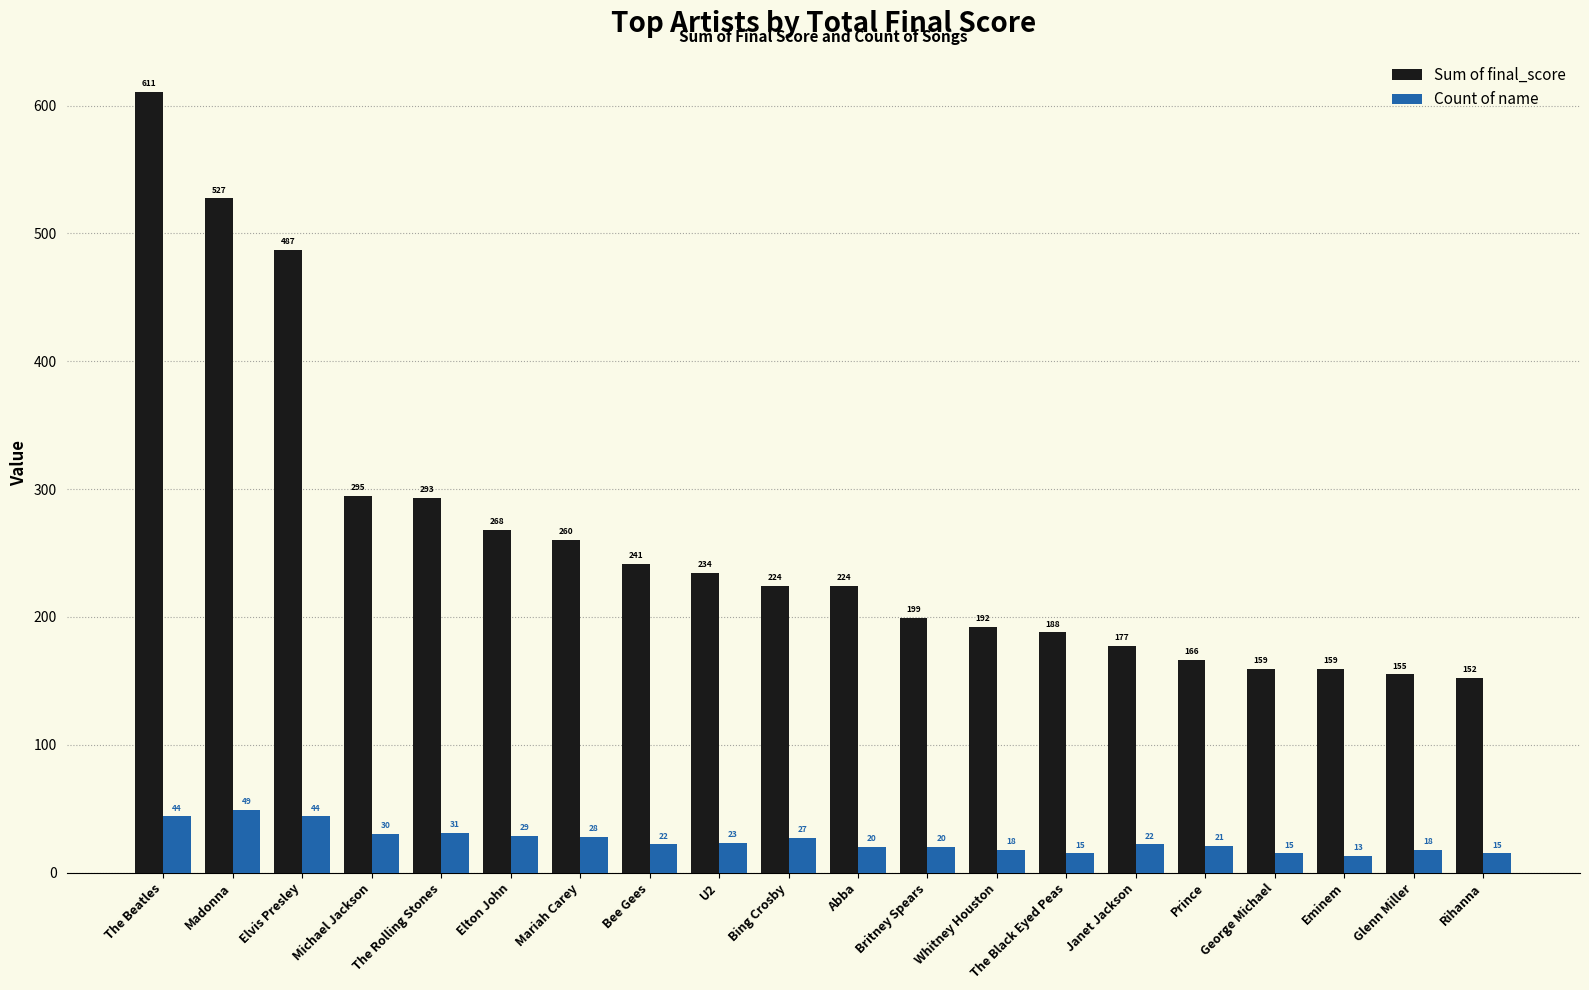

The value of Count of name at U2 is 23.0. True or false?

True